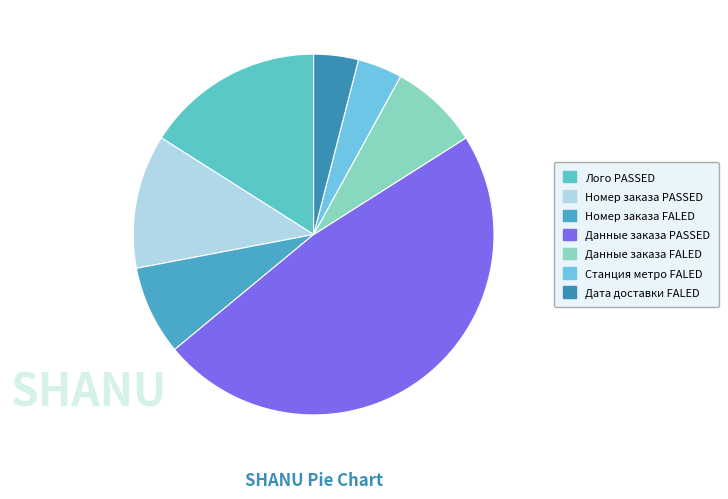

How many slices are in this pie chart?

7